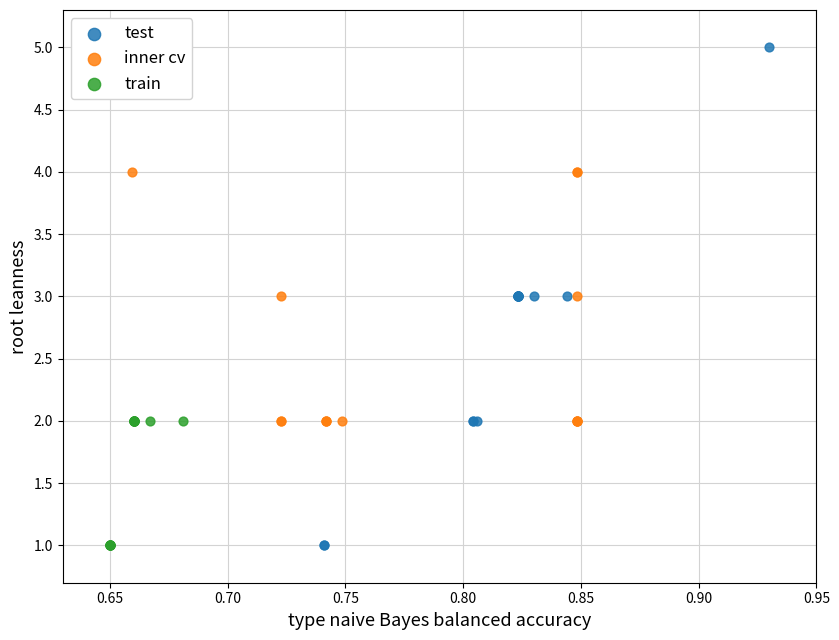

Which series has the widest spread of Y values?

test